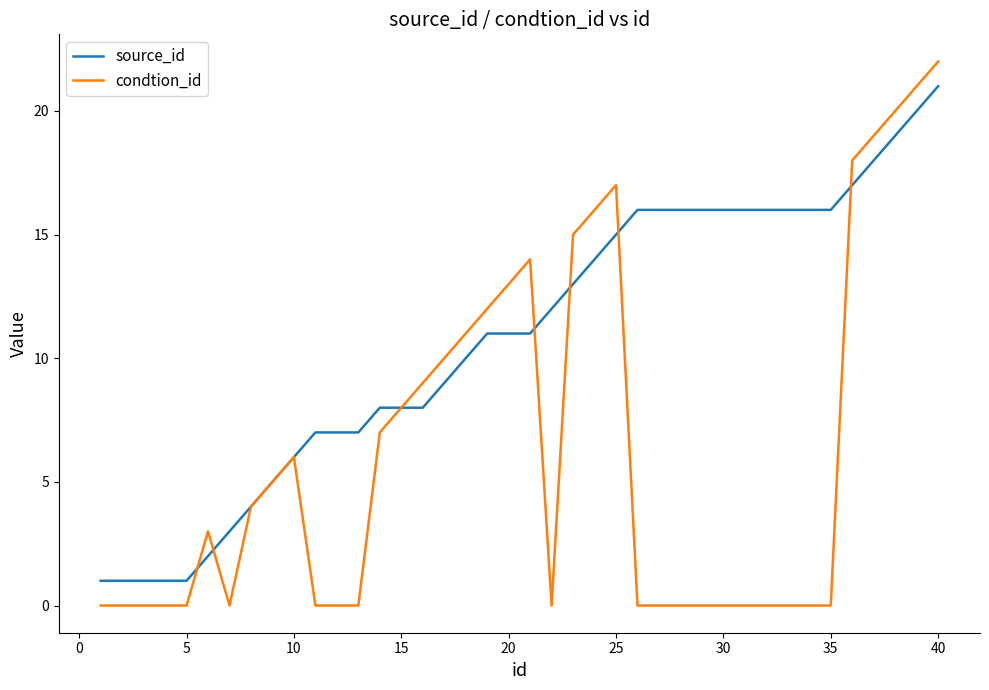

True or false: condtion_id has more than 1 interior local peaks.

True